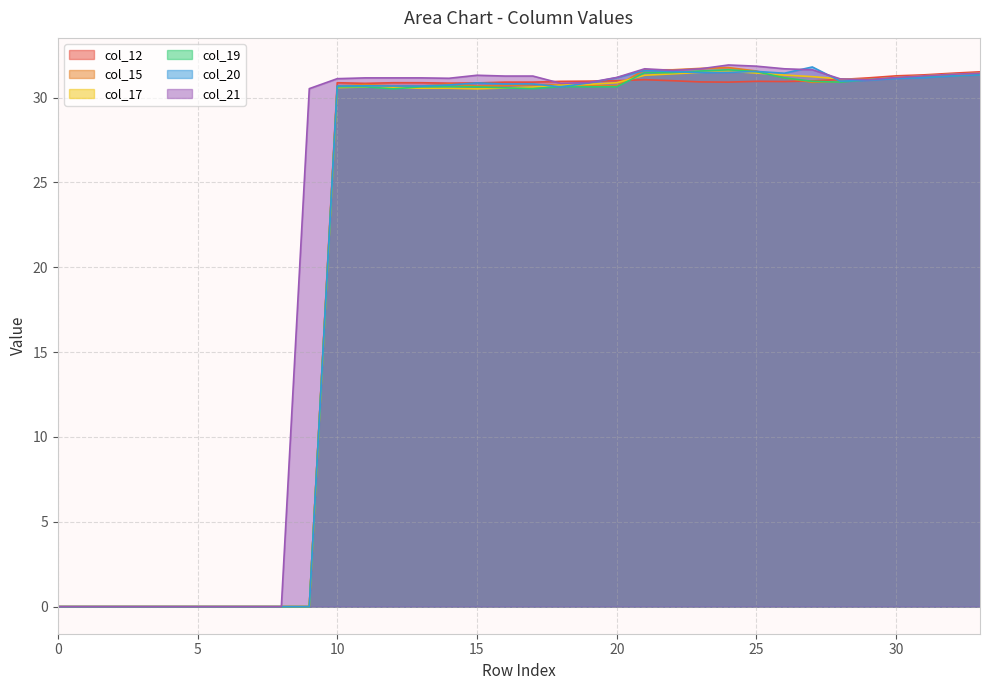

What is the highest value of the col_21 series?

31.9